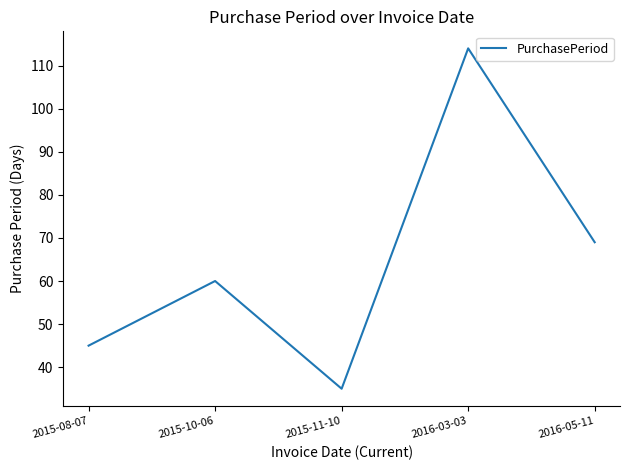

How many values are below 60?

2